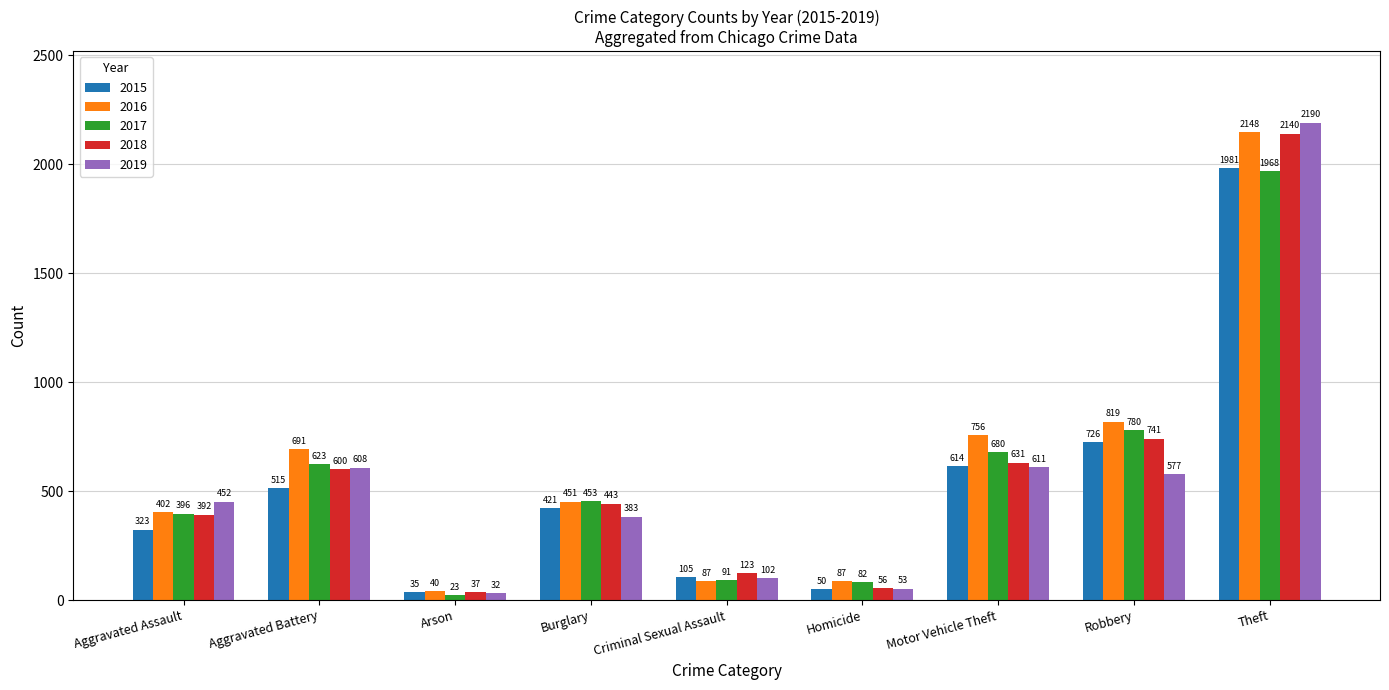

What is the label of the 1st bar from the left?

Aggravated Assault